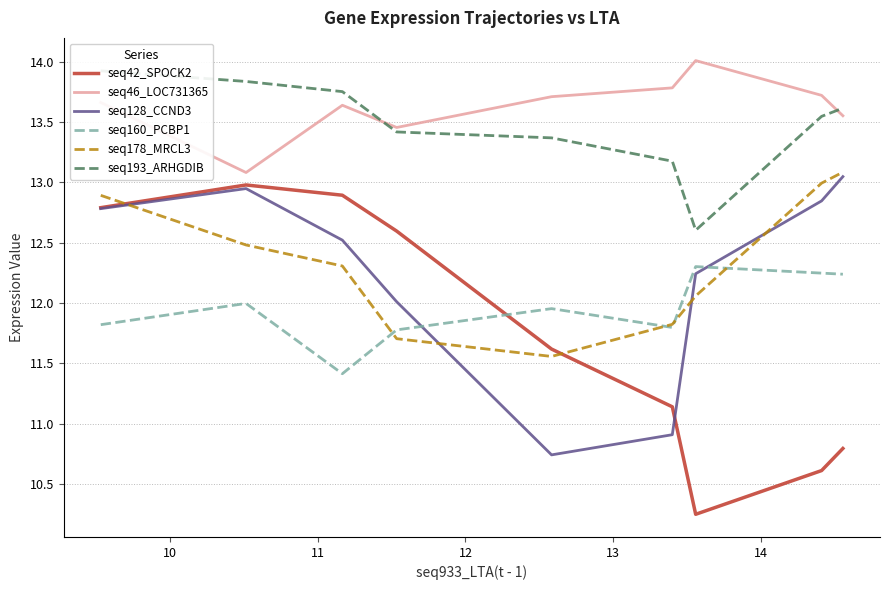

After their last crossing, which series has the higher values: seq128_CCND3 or seq160_PCBP1?

seq128_CCND3